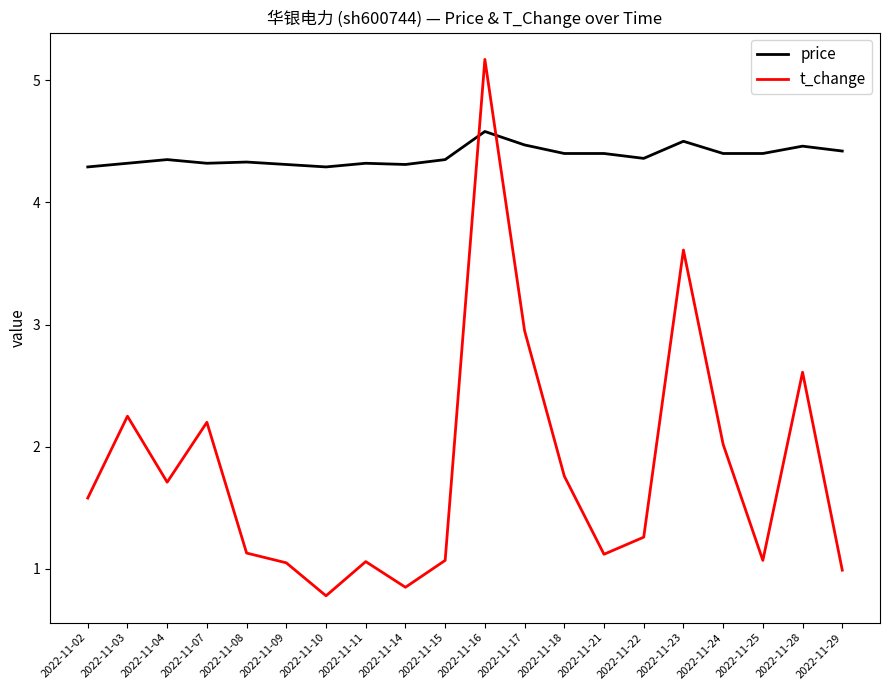

What is the maximum value for price?

4.6